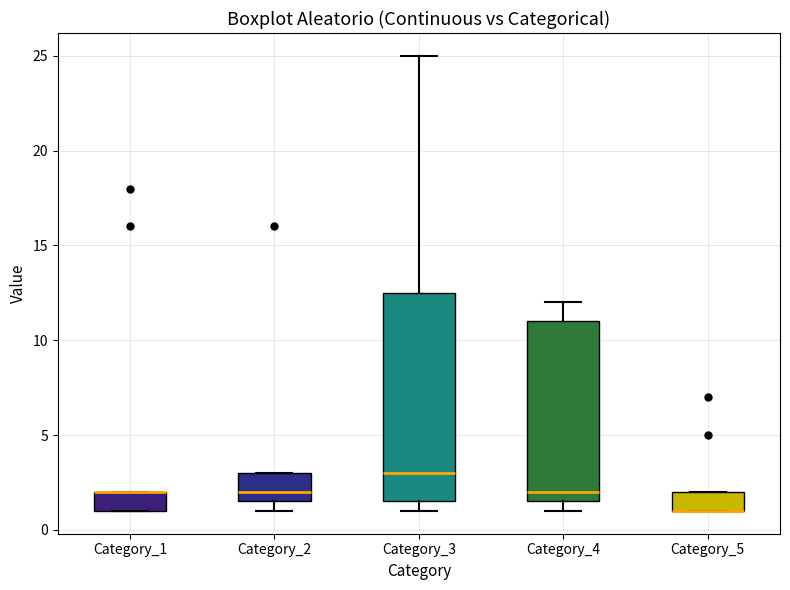

Reading left to right, read every box against the y-axis: the position of its median line, the range the box covers, and the ends of its whiskers. The values are not printed on the chart, so give them approximately, as read against the axis.

Category_1: median 2.0 (drawn on the box's upper edge), box 1.0 to 2.0, whiskers 1.0 to 2.0
Category_2: median 2.0, box 1.5 to 3.0, whiskers 1.0 to 3.0
Category_3: median 3.0, box 1.5 to 12.5, whiskers 1.0 to 25.0
Category_4: median 2.0, box 1.5 to 11.0, whiskers 1.0 to 12.0
Category_5: median 1.0 (drawn on the box's lower edge), box 1.0 to 2.0, whiskers 1.0 to 2.0